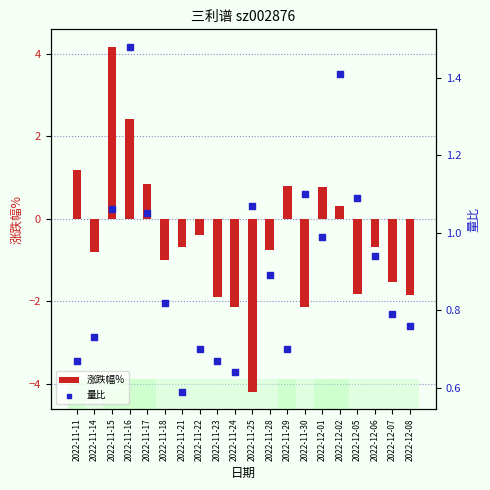

Which series reaches the minimum Y coordinate?

涨跌幅%